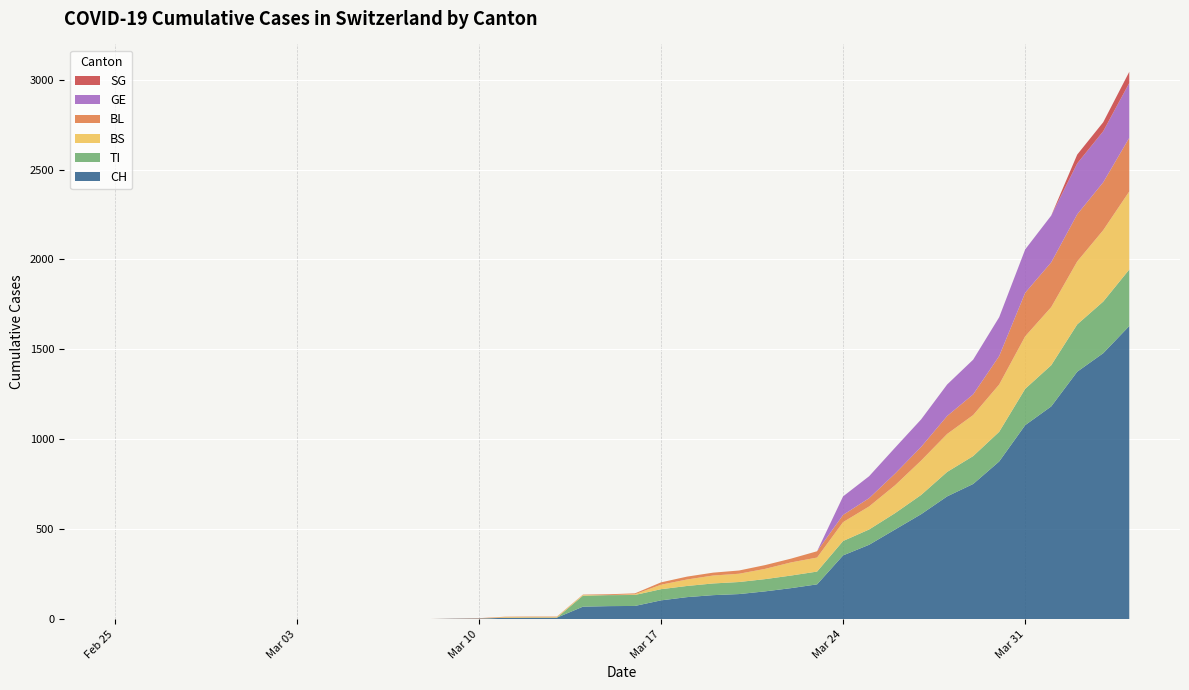

Reading right to left, transcribe all the data shown in this chart.

CH: 39=1630	38=1479	37=1376	36=1183	35=1079	34=877	33=752	32=683	31=584	30=499	29=414	28=355	27=194	26=173	25=155	24=140	23=134	22=123	21=105	20=74	19=73	18=70	17=9	16=9	15=8	14=4	13=3	12=1	11=1	10=1	9=0	8=0	7=0	6=0	5=0	4=0	3=0	2=0	1=0	0=0
TI: 39=314	38=287	37=263	36=229	35=202	34=165	33=155	32=136	31=107	30=91	29=85	28=80	27=71	26=70	25=68	24=67	23=65	22=62	21=62	20=61	19=61	18=61	17=0	16=0	15=0	14=0	13=0	12=0	11=0	10=0	9=0	8=0	7=0	6=0	5=0	4=0	3=0	2=0	1=0	0=0
BS: 39=434	38=397	37=350	36=323	35=292	34=263	33=228	32=211	31=191	30=155	29=128	28=105	27=78	26=73	25=57	24=46	23=44	22=36	21=25	20=4	19=0	18=4	17=4	16=4	15=4	14=0	13=0	12=0	11=0	10=0	9=0	8=0	7=0	6=0	5=0	4=0	3=0	2=0	1=0	0=0
BL: 39=298	38=266	37=262	36=249	35=242	34=158	33=115	32=100	31=76	30=65	29=46	28=40	27=35	26=21	25=21	24=18	23=16	22=16	21=13	20=5	19=5	18=2	17=2	16=2	15=2	14=2	13=1	12=0	11=0	10=0	9=0	8=0	7=0	6=0	5=0	4=0	3=0	2=0	1=0	0=0
GE: 39=305	38=284	37=283	36=260	35=241	34=216	33=193	32=175	31=153	30=144	29=122	28=103	27=0	26=0	25=0	24=0	23=0	22=0	21=0	20=0	19=0	18=0	17=0	16=0	15=0	14=0	13=0	12=0	11=0	10=0	9=0	8=0	7=0	6=0	5=0	4=0	3=0	2=0	1=0	0=0
SG: 39=62	38=50	37=49	36=0	35=0	34=0	33=0	32=0	31=0	30=0	29=0	28=0	27=0	26=0	25=0	24=0	23=0	22=0	21=0	20=0	19=0	18=0	17=0	16=0	15=0	14=0	13=0	12=0	11=0	10=0	9=0	8=0	7=0	6=0	5=0	4=0	3=0	2=0	1=0	0=0